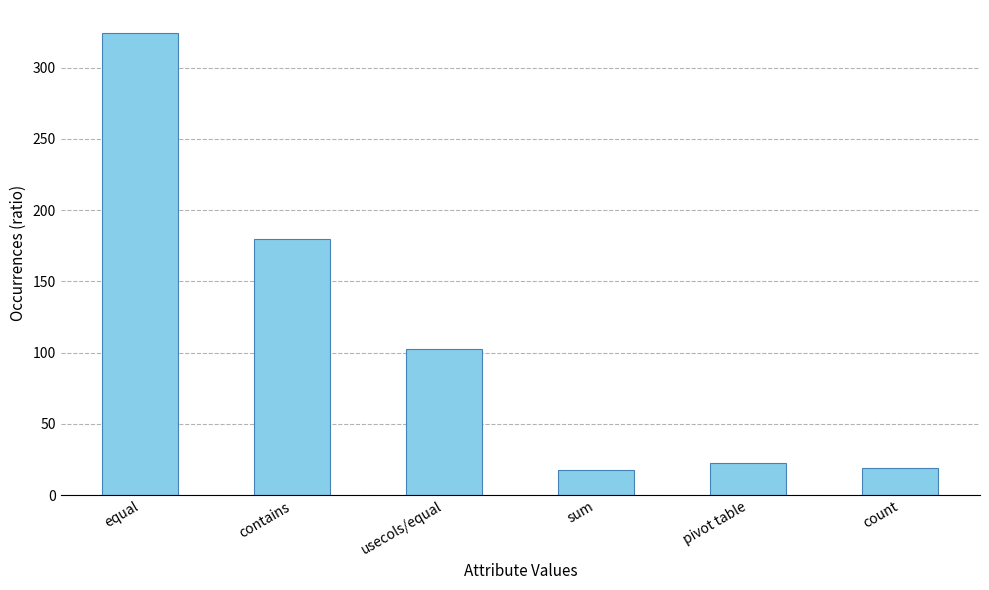

What position from the right is contains?

5